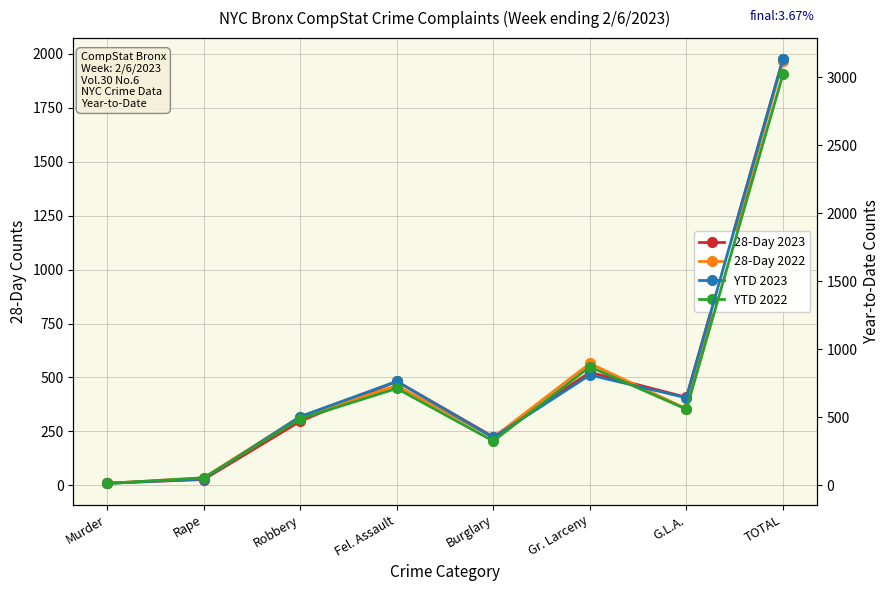

True or false: 28-Day 2023 and YTD 2022 intersect in this chart.

False